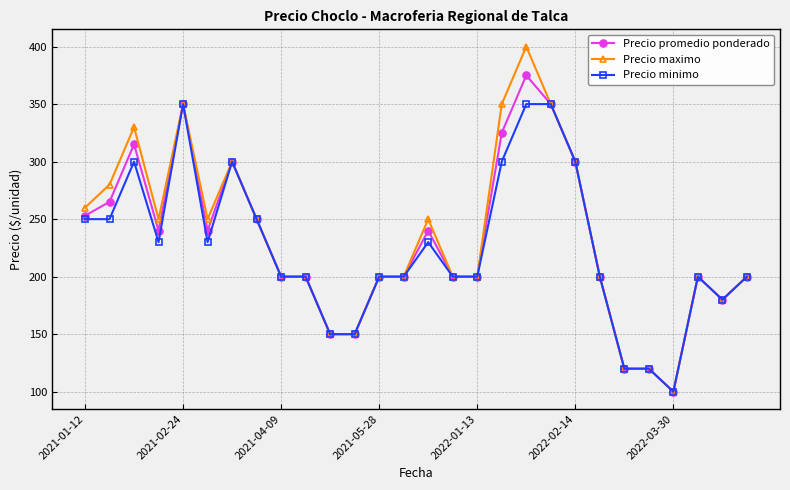

Does the chart have visible grid lines?

Yes